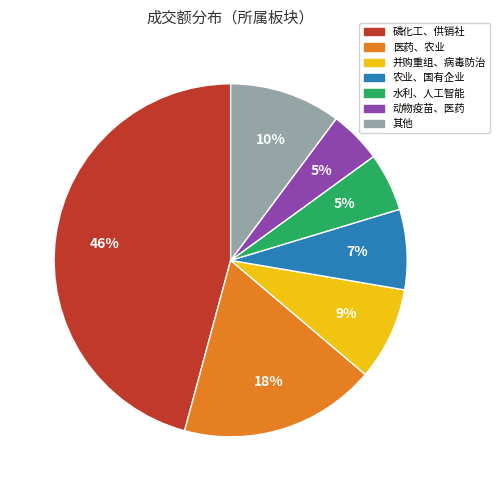

Does any single category account for the majority?

No